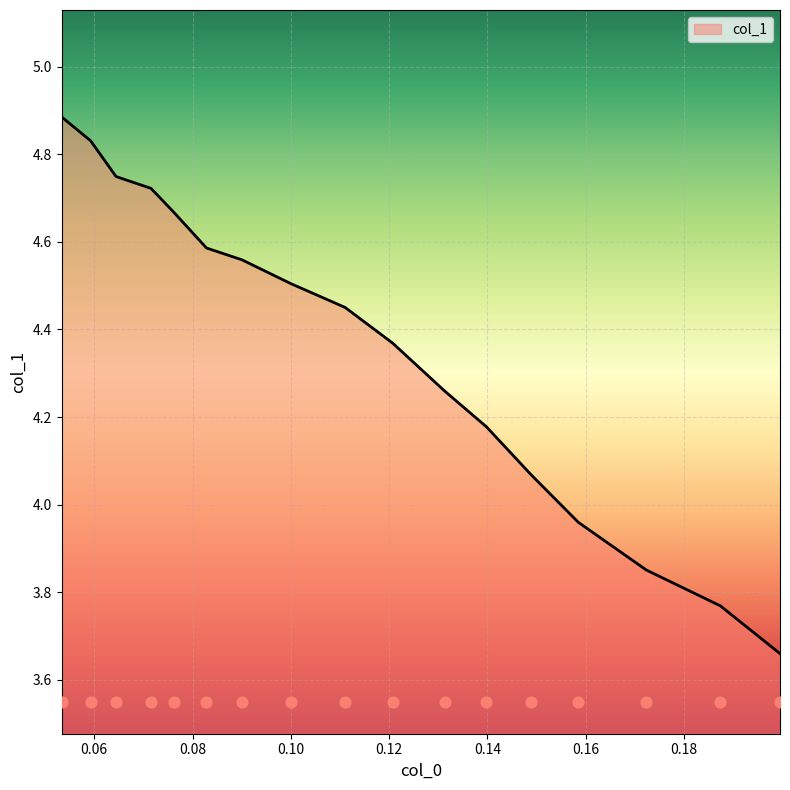

What is the ratio of the value at 0.07153942654376497 to the value at 0.0644304120951612?

1.0